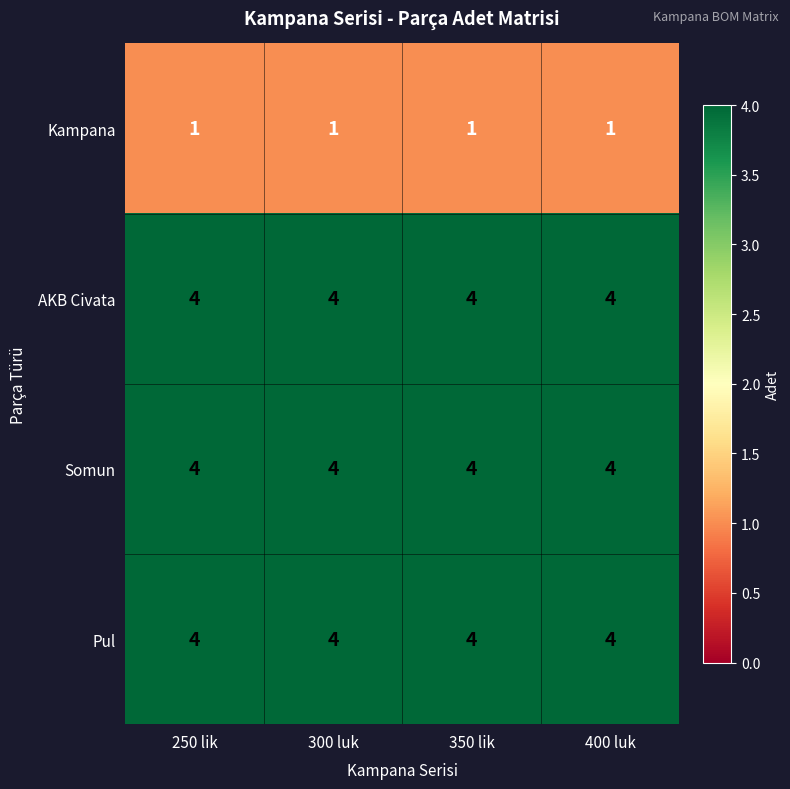

What is the total value across all series at 250 lik?

13